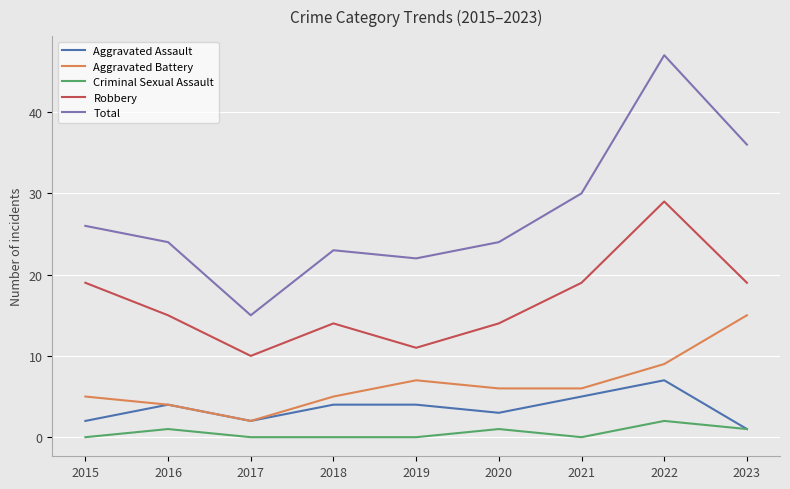

The value of Criminal Sexual Assault at 2015 is 0. True or false?

True